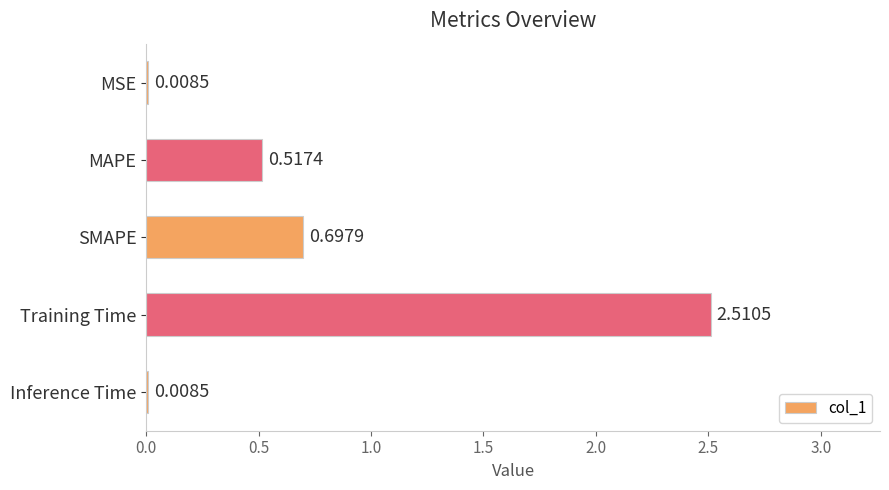

What is the sum of all values?

3.7